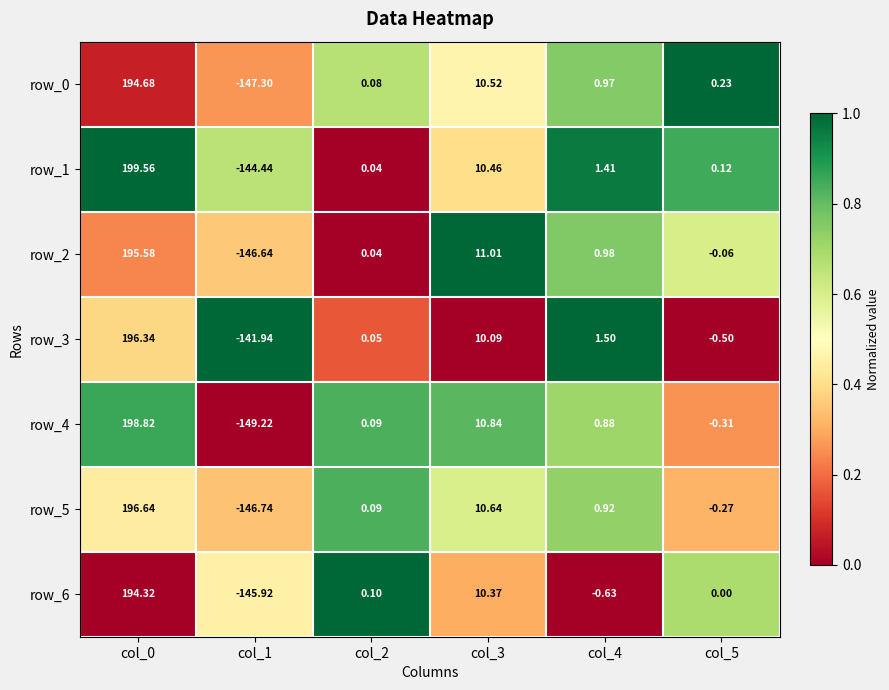

Which series has the widest spread of values?

row_4